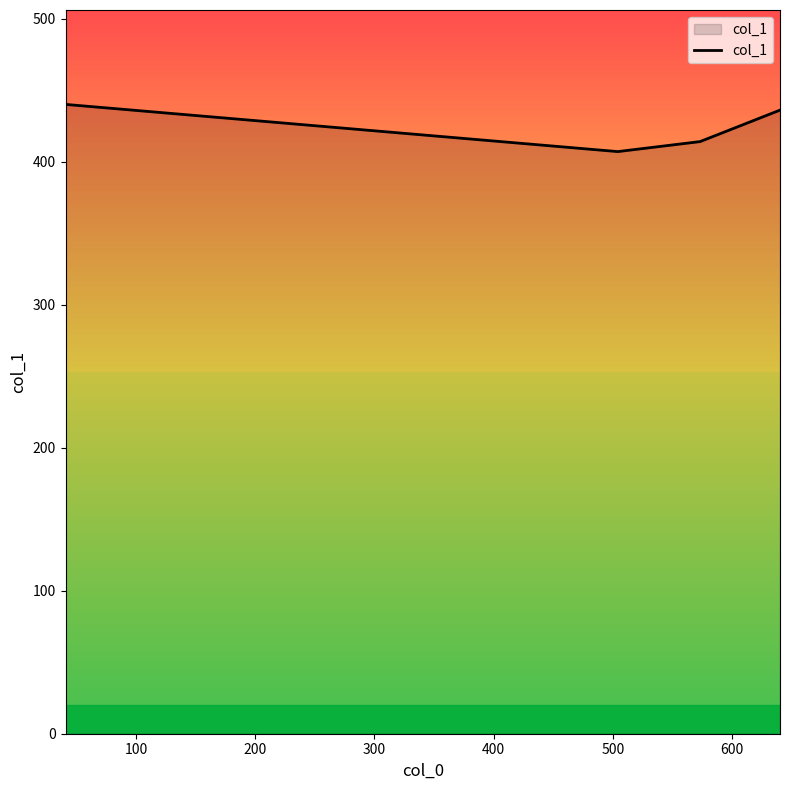

What is the minimum value shown in the chart?

407